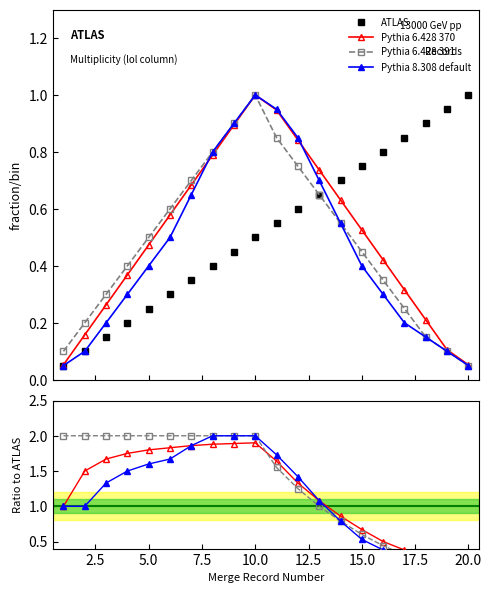

Rank the series by their maximum value, from lowest to highest.

ATLAS, Pythia 6.428 370, Pythia 6.428 391, Pythia 8.308 default